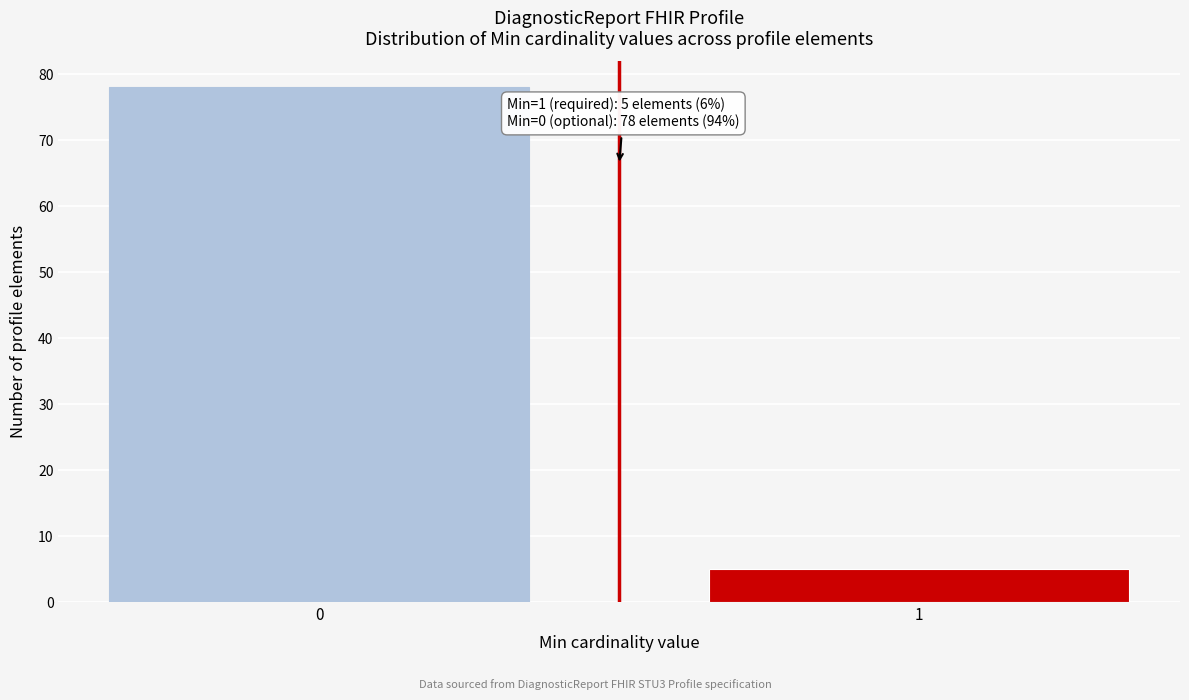

Reading left to right, what are all the values shown in this chart?

78	5